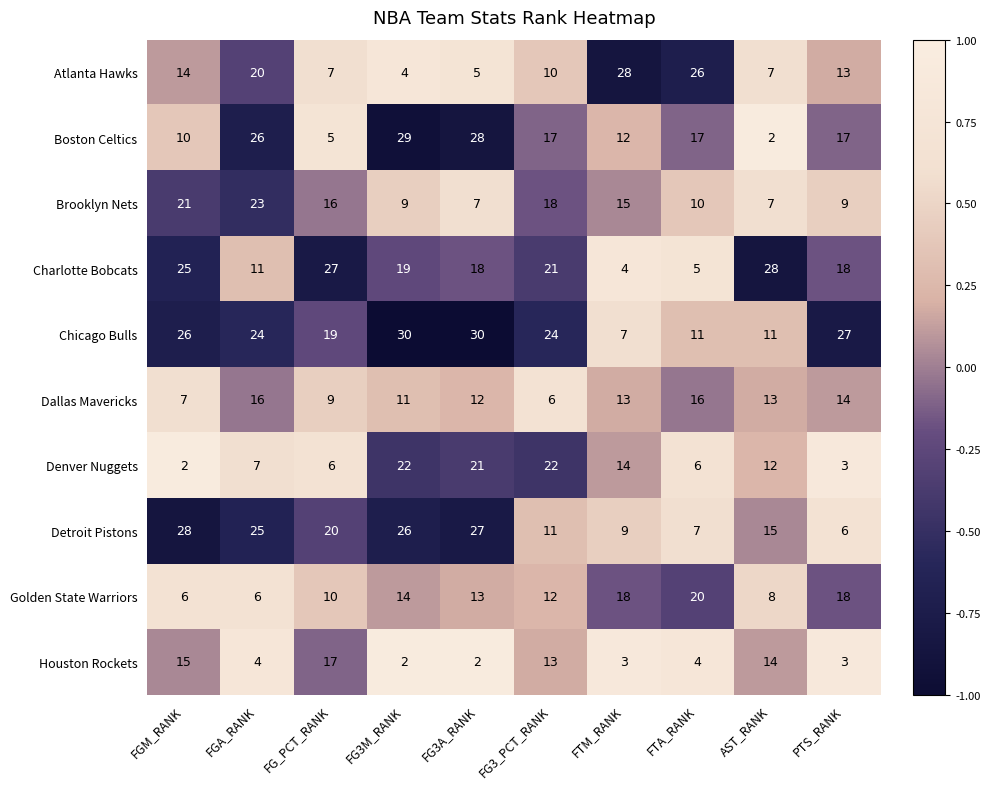

Where does the Brooklyn Nets series first go above 15?

FGM_RANK